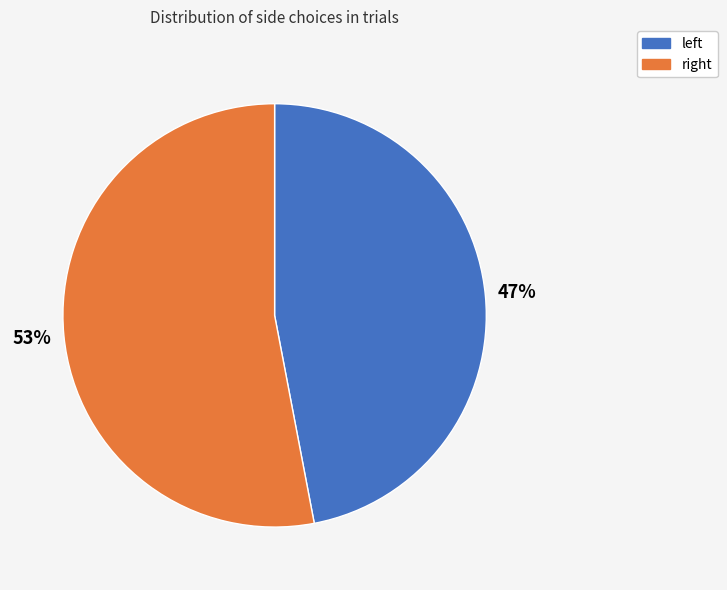

How many segments does this pie chart have?

2